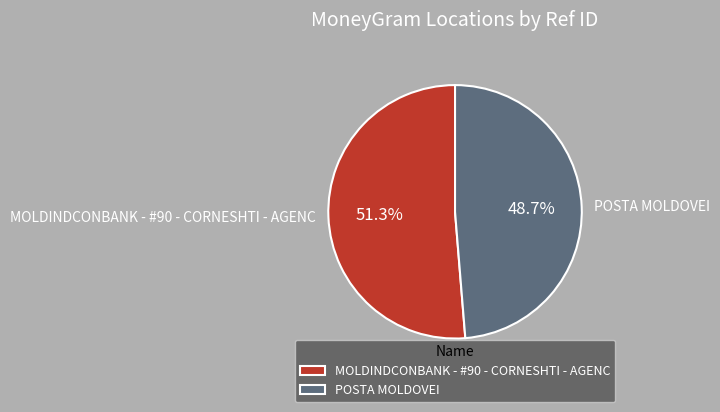

What percentage is NOT represented by MOLDINDCONBANK - #90 - CORNESHTI - AGENC?

48.7%